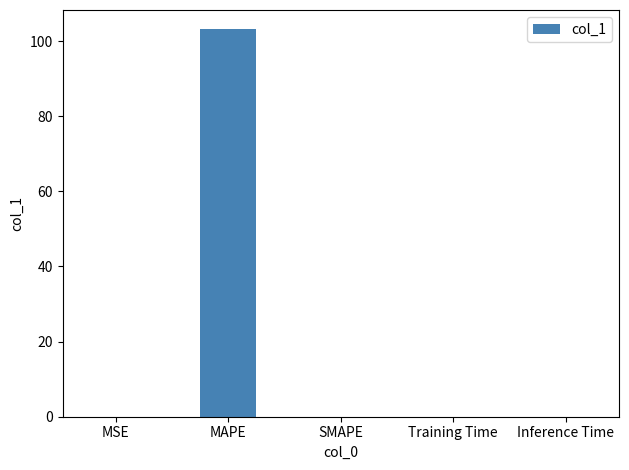

Which has a higher value, Inference Time or MAPE?

MAPE